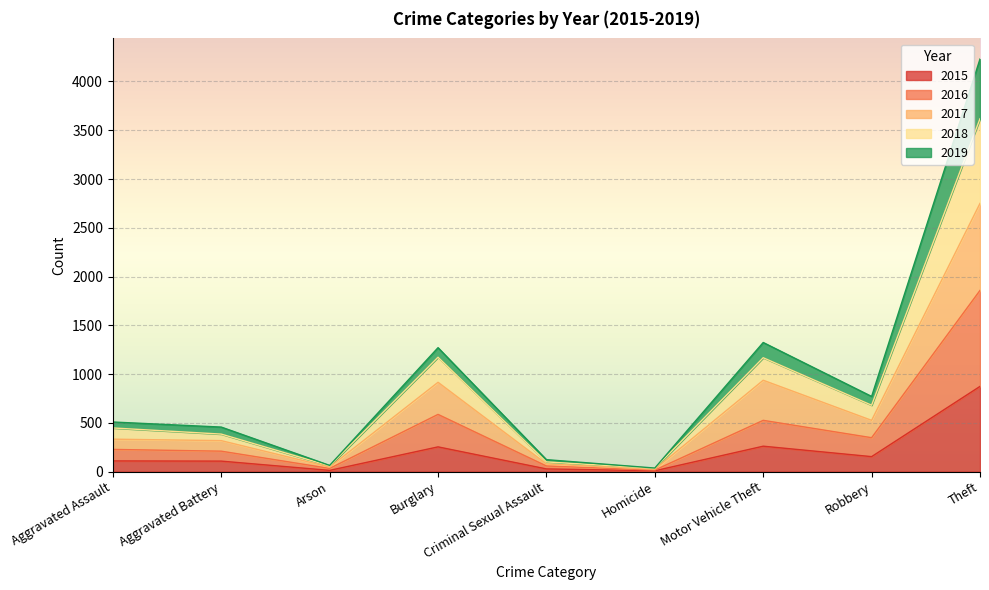

What is the total value across all series at Burglary?

1271